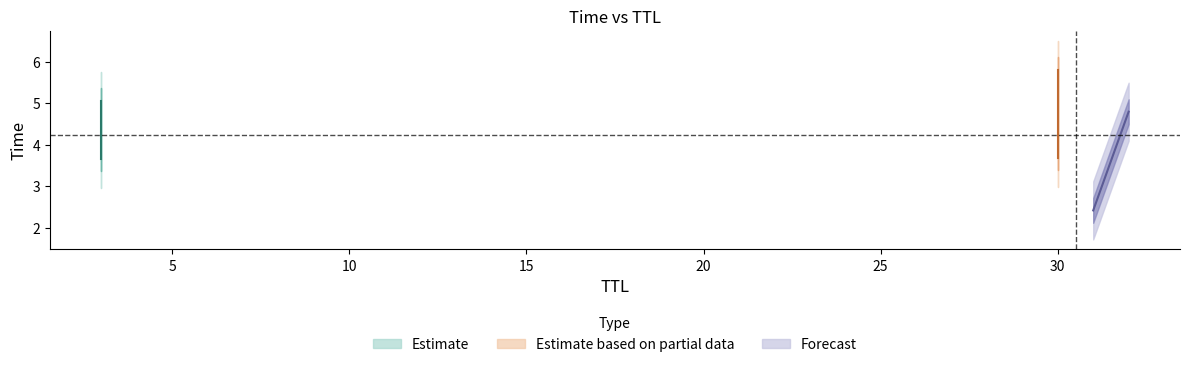

List the labels in order of value, smallest first.

31, 3, 30, 32, 3, 30